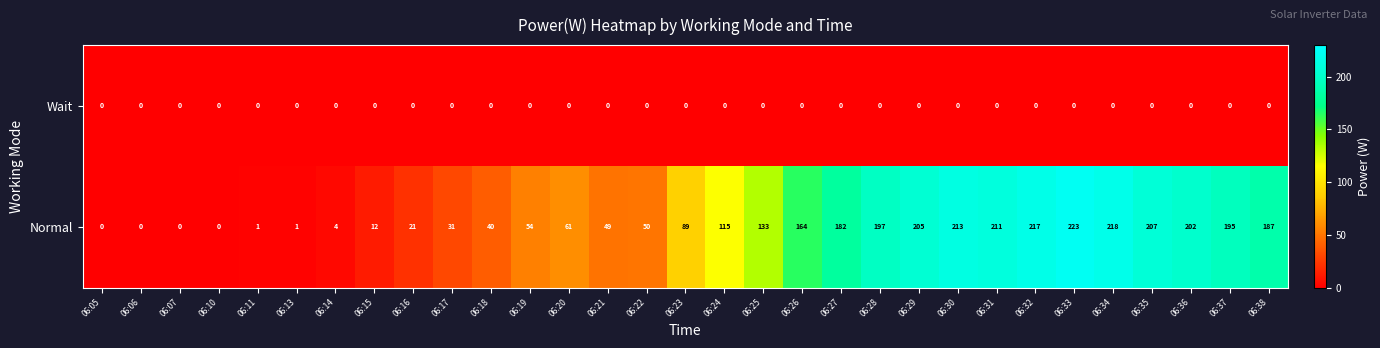

Where is Normal nearest to the value 111?

06:24